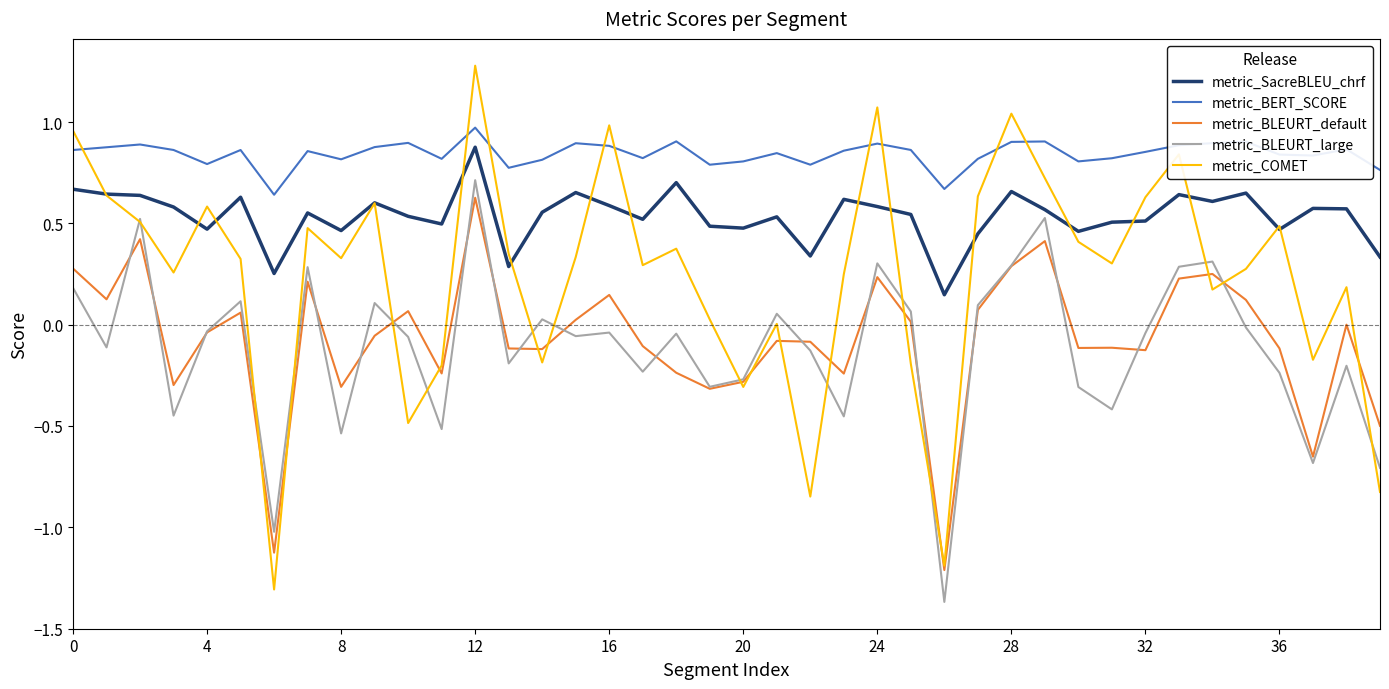

What is the maximum value shown in the chart?

1.3